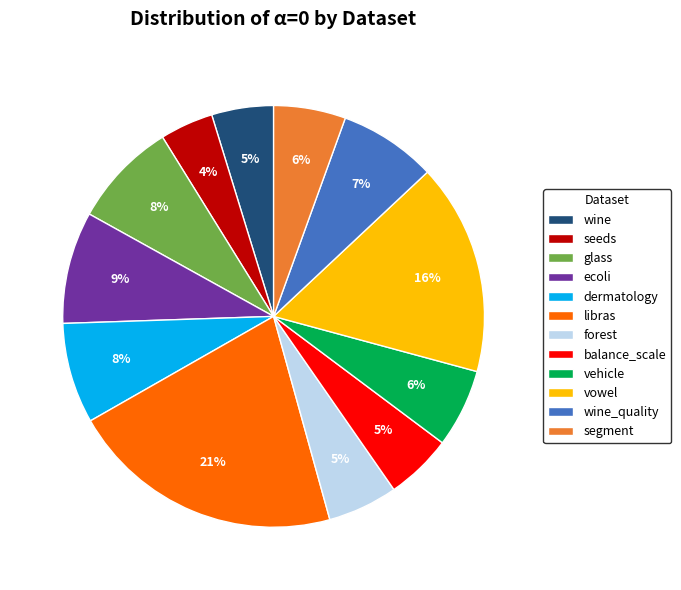

To the nearest percent, what is the average slice percentage?

8%